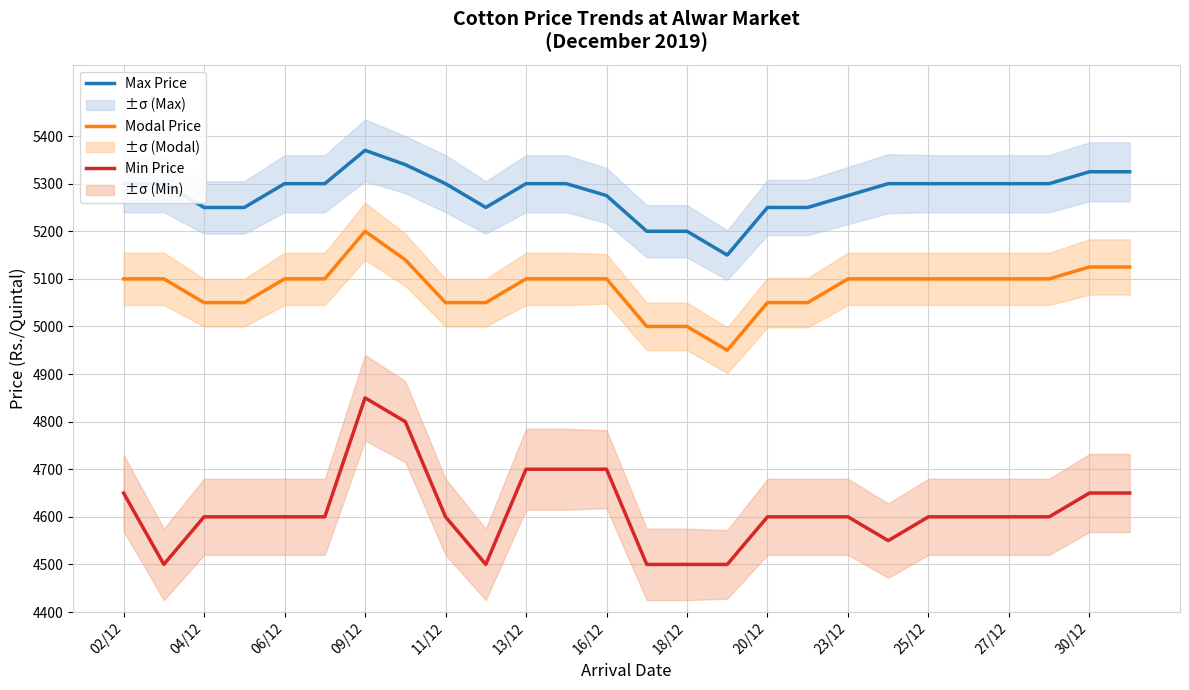

What is the lowest value of the Max Price series?

5150